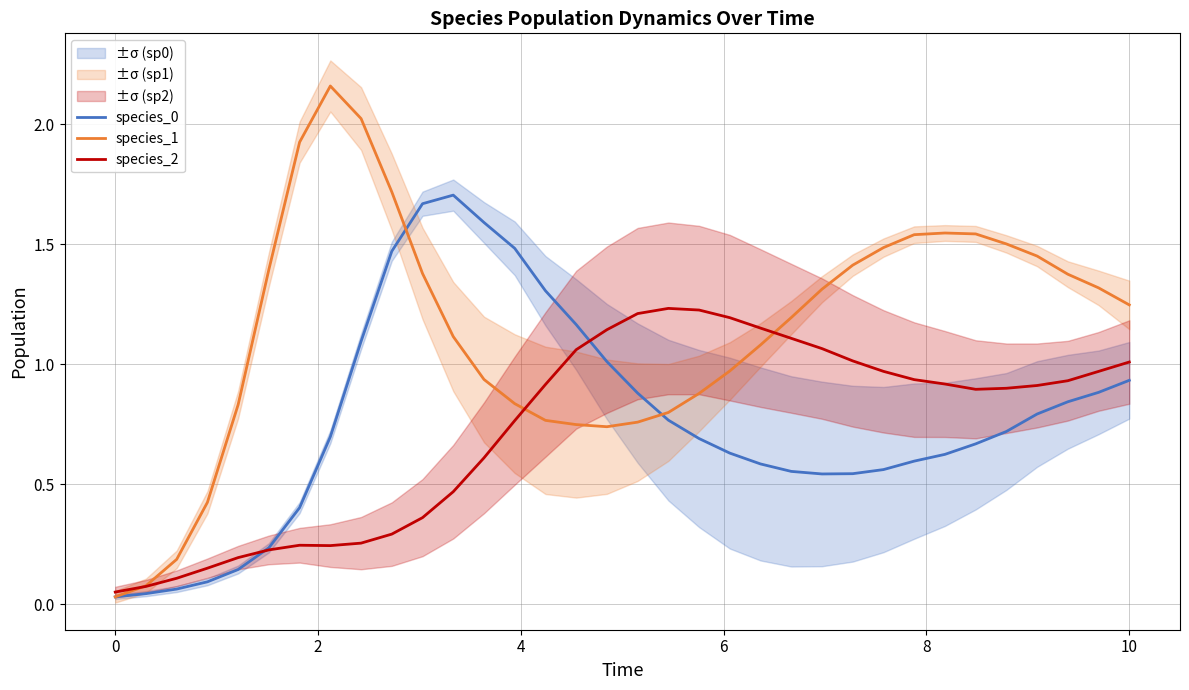

Reading left to right, what are all the values shown in this chart?

species_0: 0.0	0.0	0.1	0.1	0.1	0.2	0.4	0.7	1.1	1.5	1.7	1.7	1.6	1.5	1.3	1.2	1.0	0.9	0.8	0.7	0.6	0.6	0.6	0.5	0.5	0.6	0.6	0.6	0.7	0.7	0.8	0.8	0.9	0.9
species_1: 0.0	0.1	0.2	0.4	0.8	1.4	1.9	2.2	2.0	1.7	1.4	1.1	0.9	0.8	0.8	0.7	0.7	0.8	0.8	0.9	1.0	1.1	1.2	1.3	1.4	1.5	1.5	1.5	1.5	1.5	1.5	1.4	1.3	1.2
species_2: 0.1	0.1	0.1	0.1	0.2	0.2	0.2	0.2	0.3	0.3	0.4	0.5	0.6	0.8	0.9	1.1	1.1	1.2	1.2	1.2	1.2	1.2	1.1	1.1	1.0	1.0	0.9	0.9	0.9	0.9	0.9	0.9	1.0	1.0